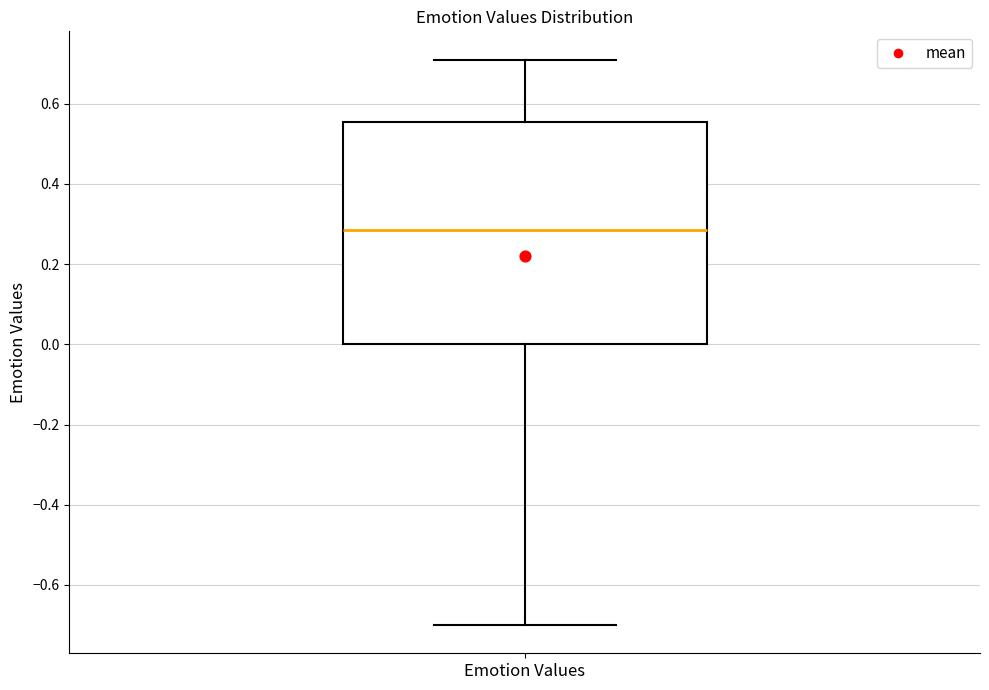

Where is the lower edge of the box for Emotion Values on the y-axis? The values are not printed on the chart, so give them approximately, as read against the axis.

0.00